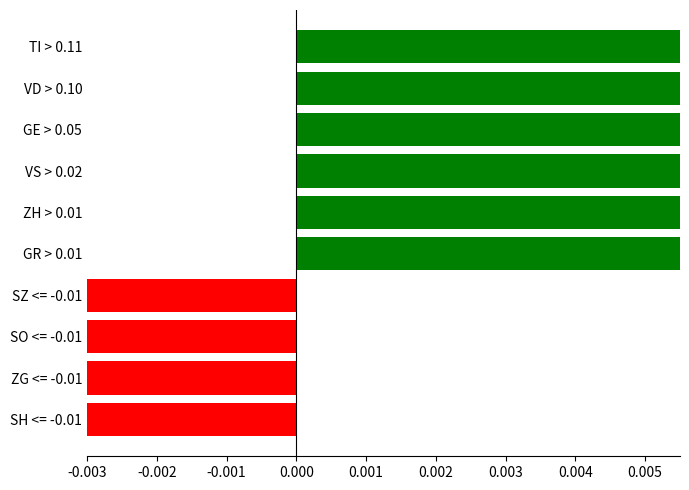

The chart shows a value of -0.0 at SO <= -0.01. True or false?

False